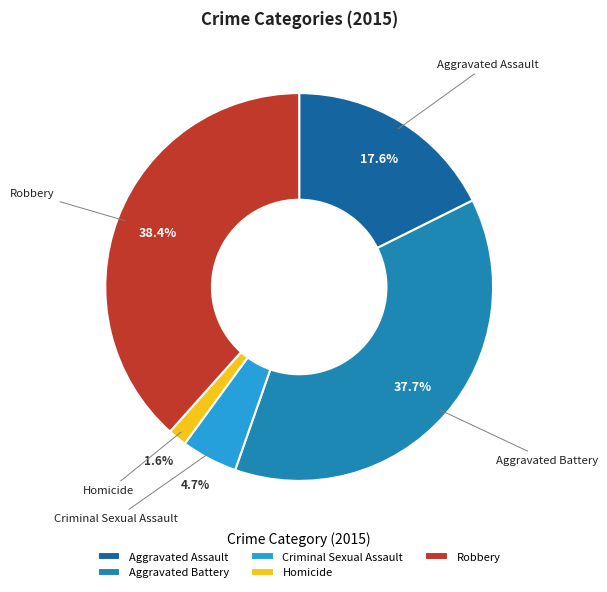

Is it true that Homicide is 2% of the pie?

True